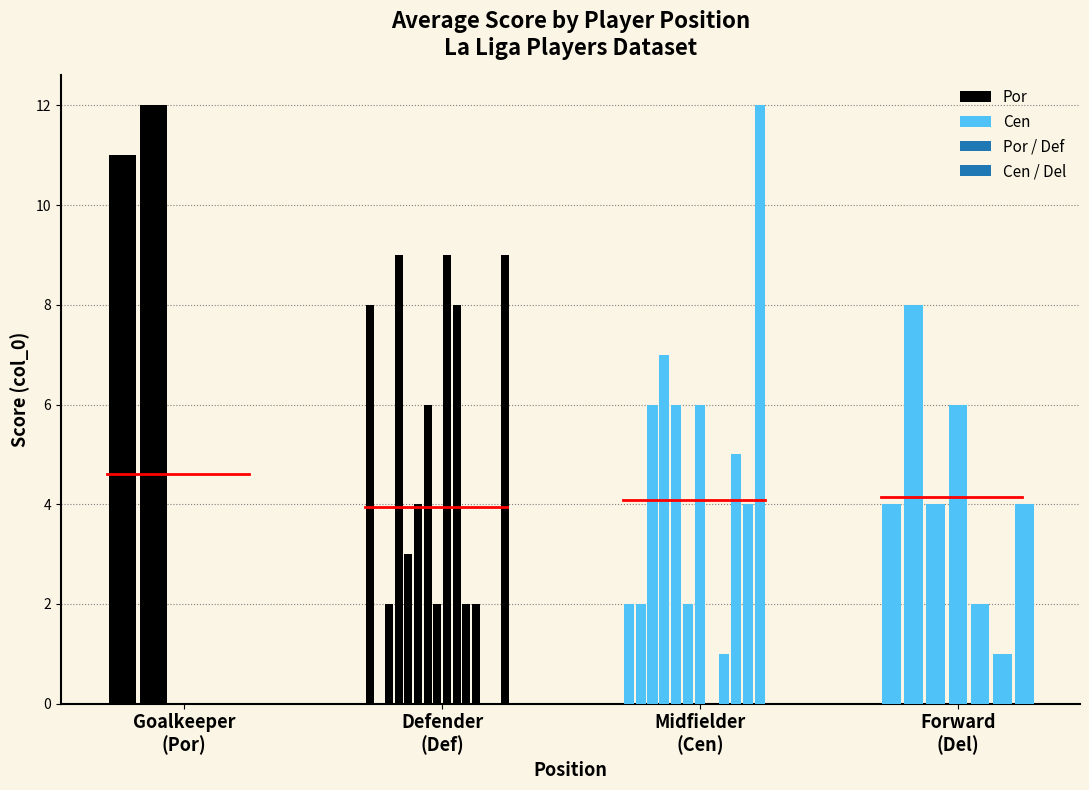

Are the bars horizontal?

No